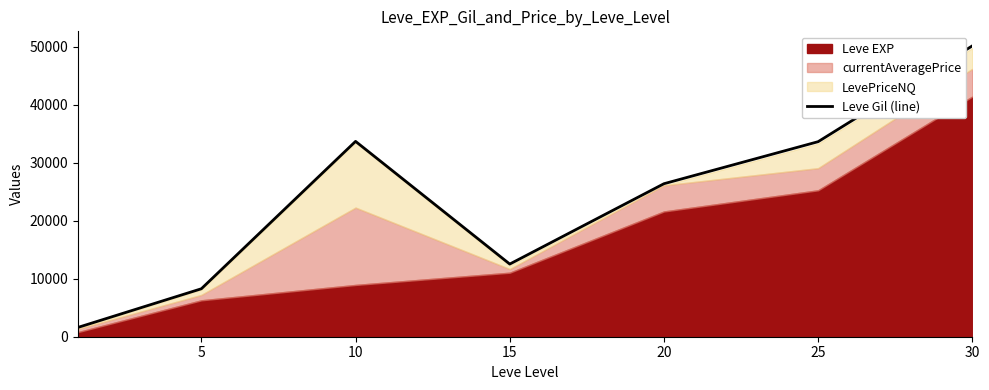

The value of Leve Gil (line) at 5 is 13698.7. True or false?

False